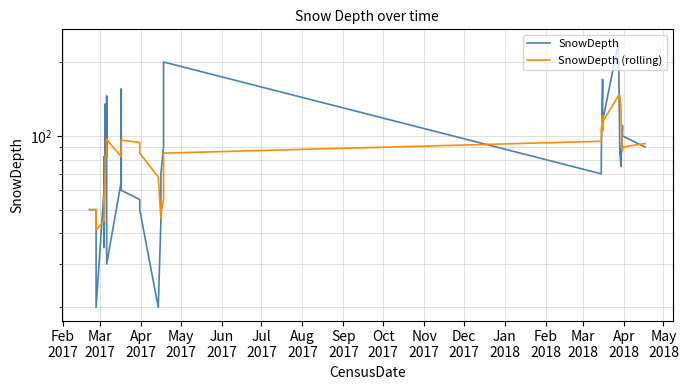

What is the difference between the highest and lowest values at Apr
2018?

11.6